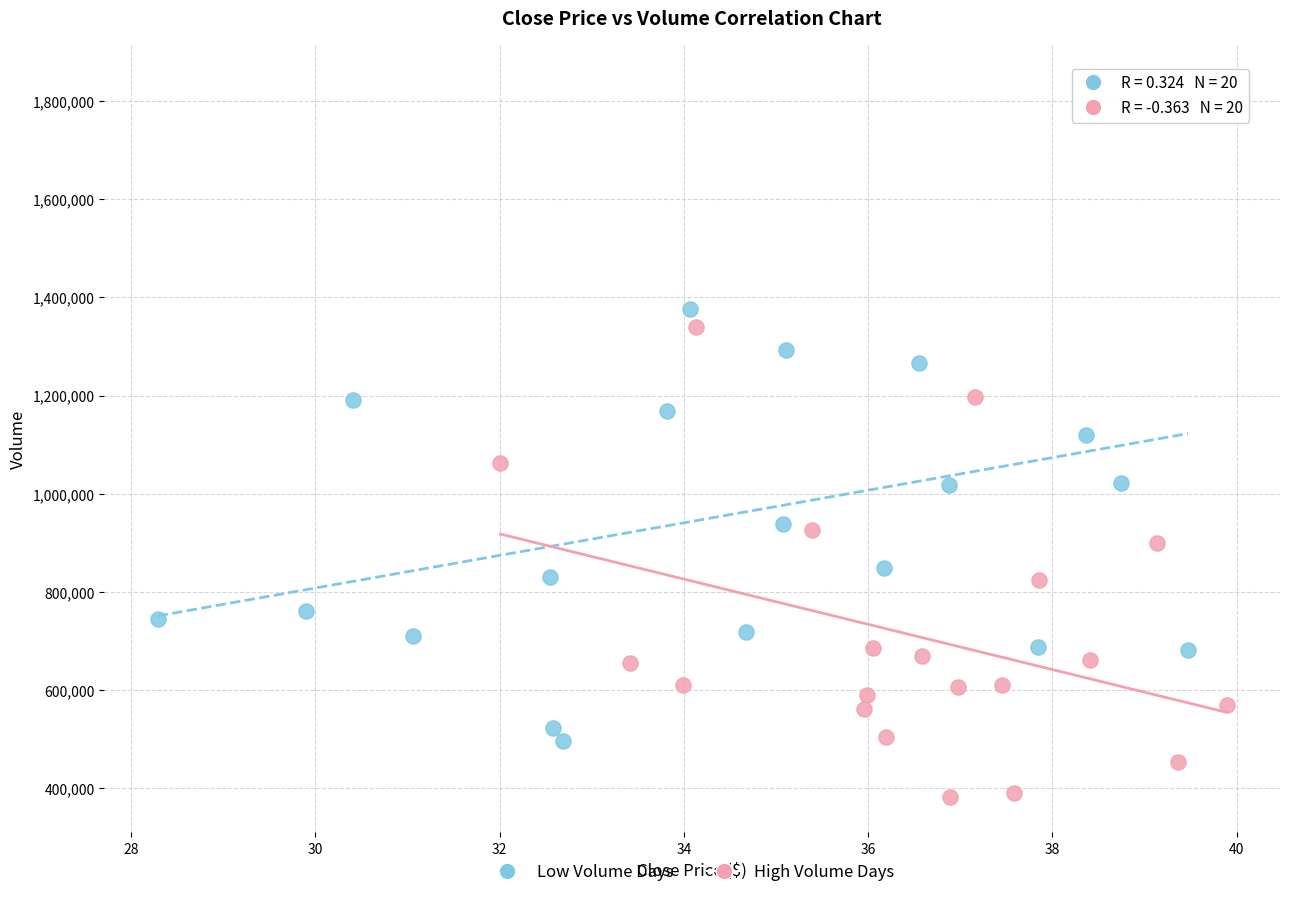

Which series contains the highest Y value?

Low Volume Days